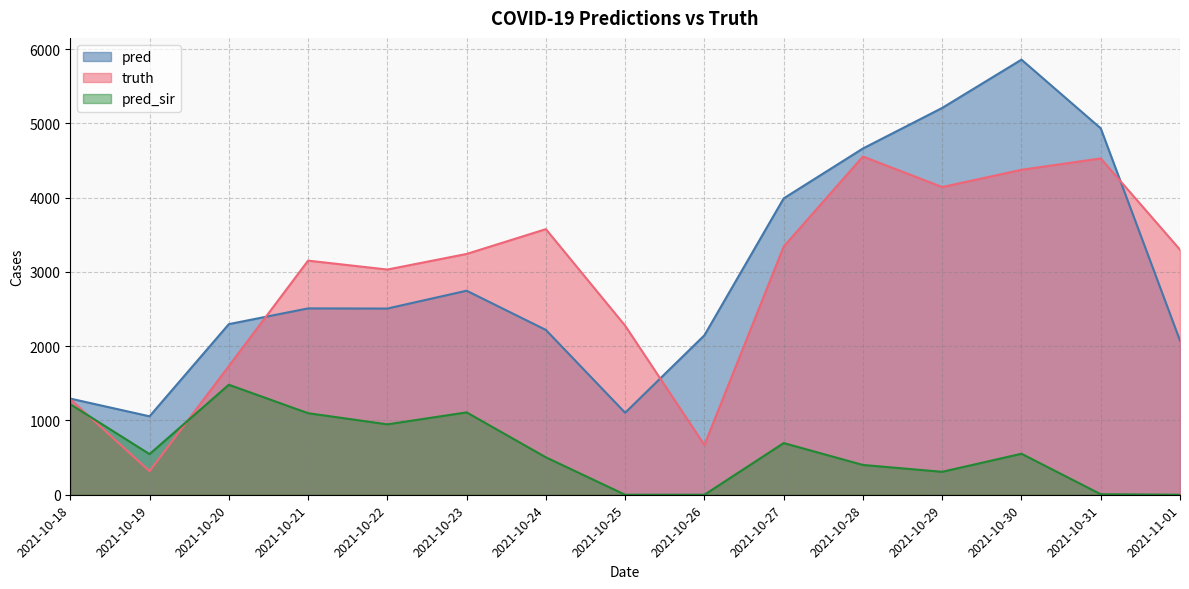

What is the sum of all truth values?

43524.0